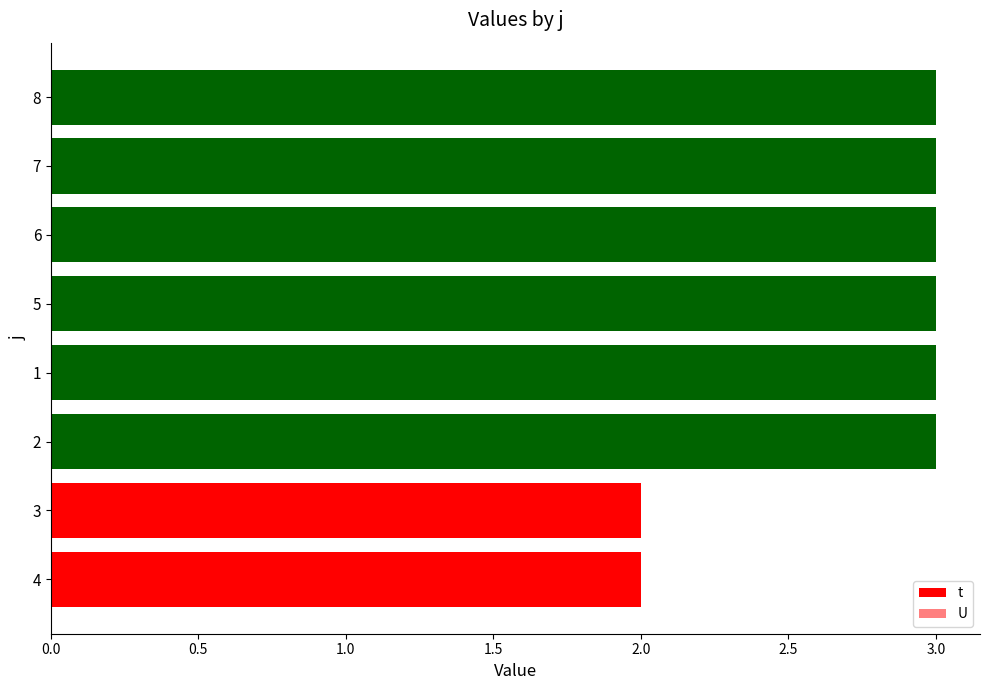

What are all the series names shown in the legend?

t, U